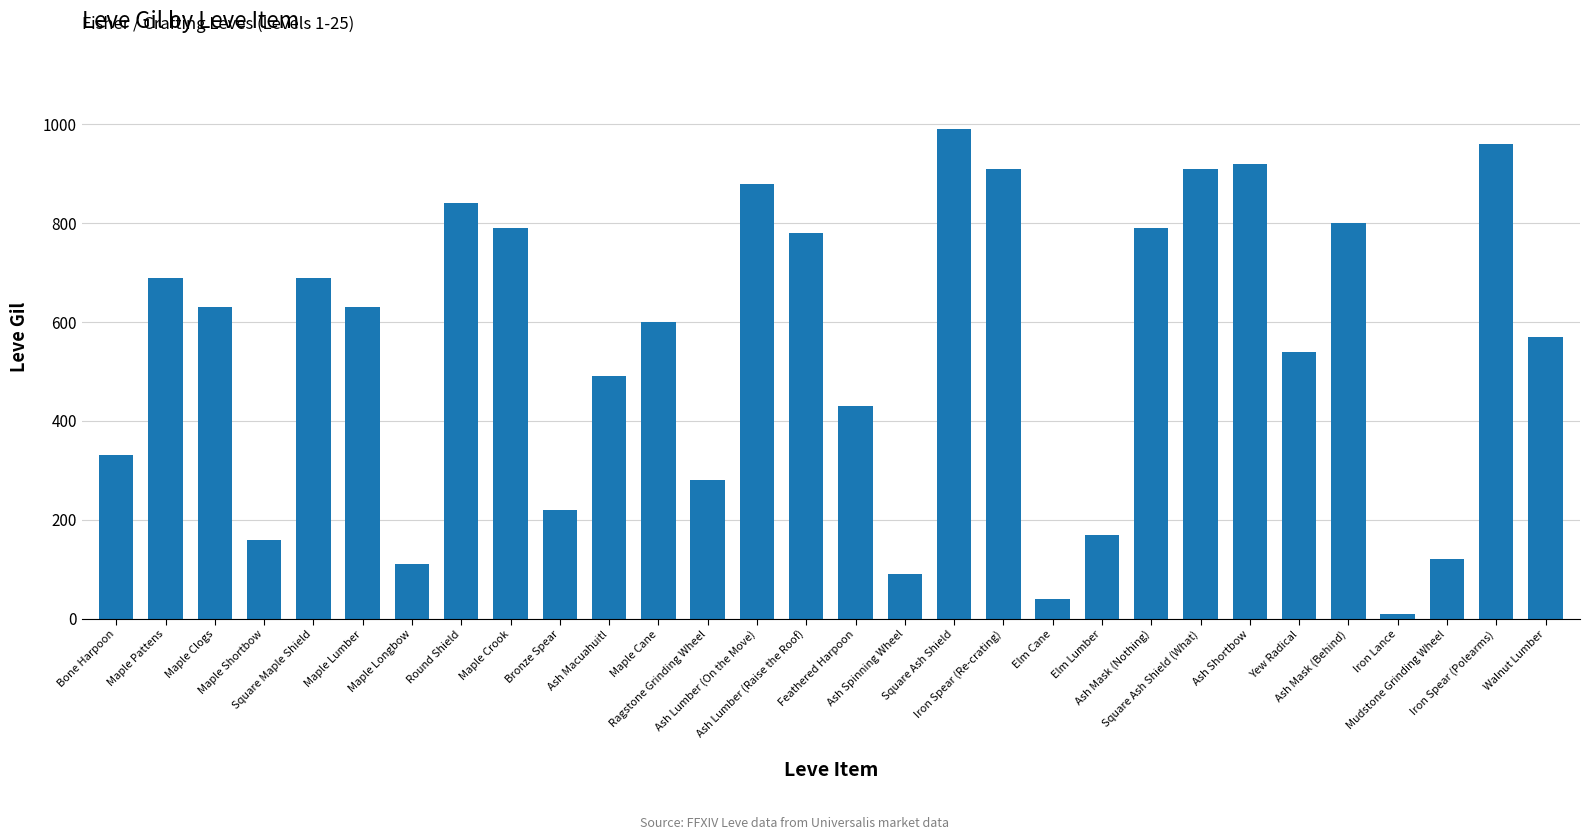

What is the difference between the second highest and second lowest values?

920